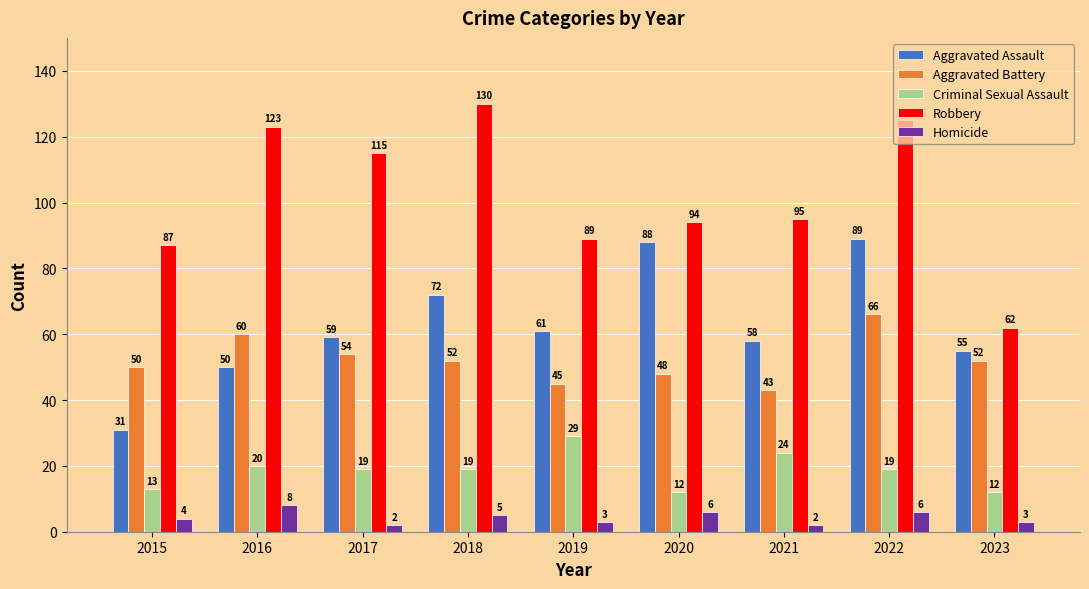

What is the difference between the second highest and second lowest values in the Robbery series?

38